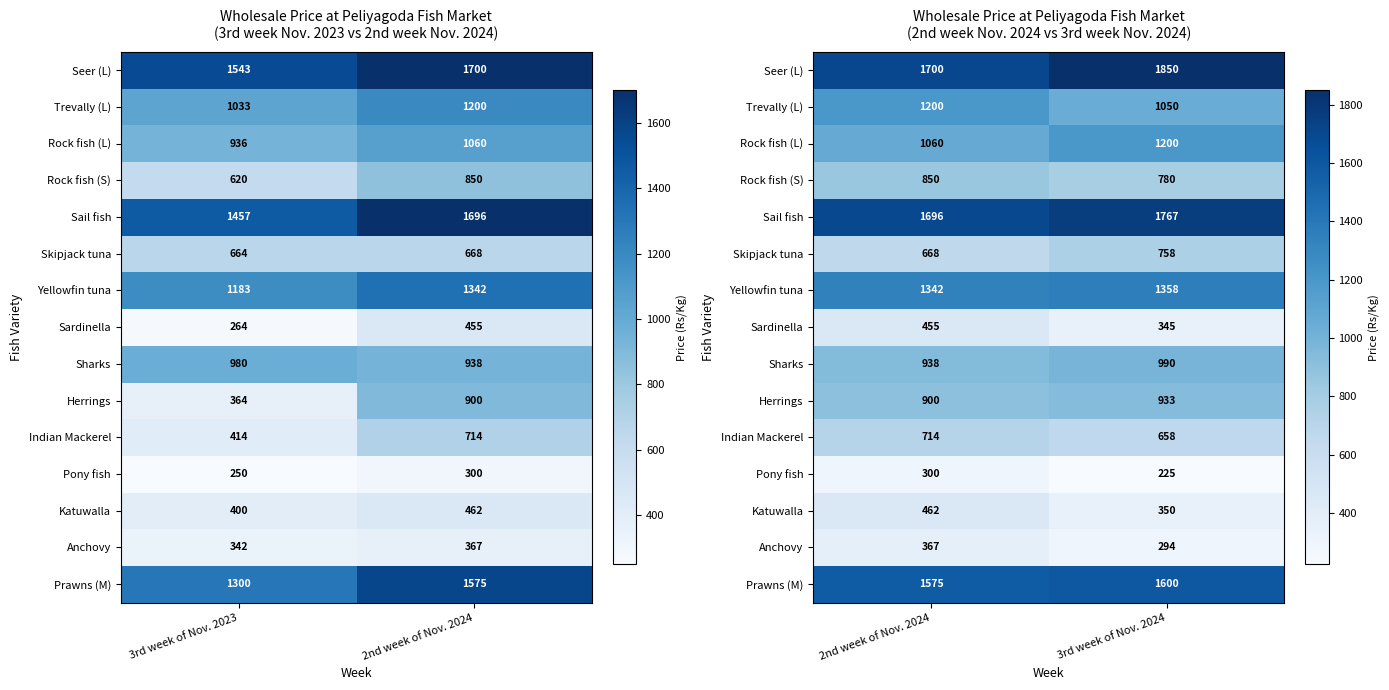

At how many categories does at least one series exceed 1793?

1